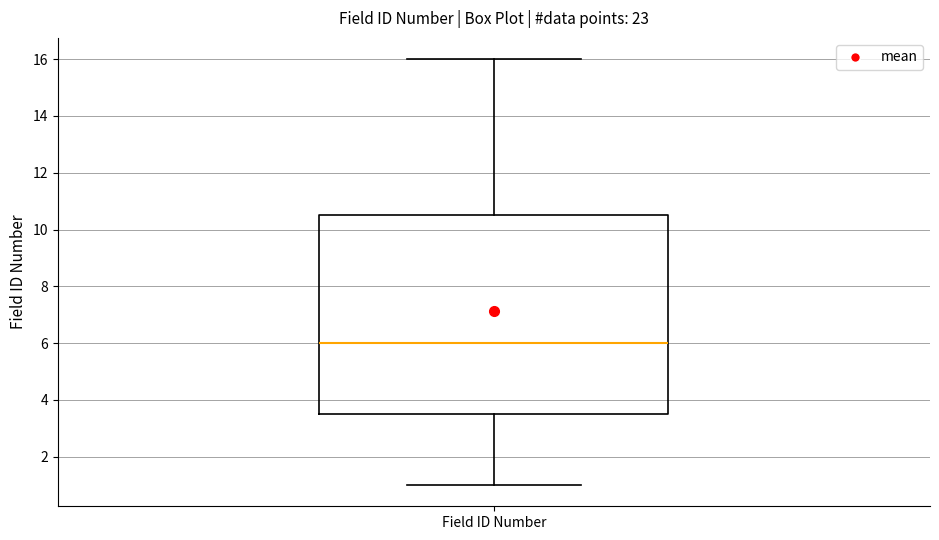

Transcribe this box plot: give where the median line is, the range the box spans, and where the two whiskers end, as read against the y-axis. The values are not printed on the chart, so give them approximately, as read against the axis.

median 6.0, box 3.6 to 10.6, whiskers 1.0 to 16.0